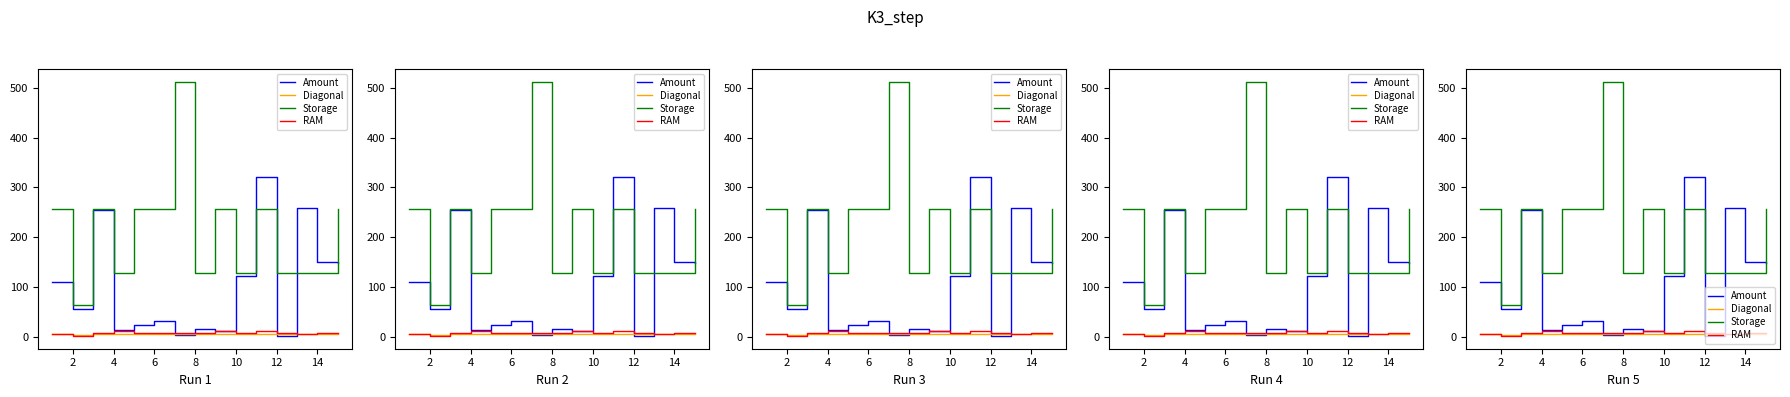

What is the sum of the Storage values at 10 and 9?

384.0